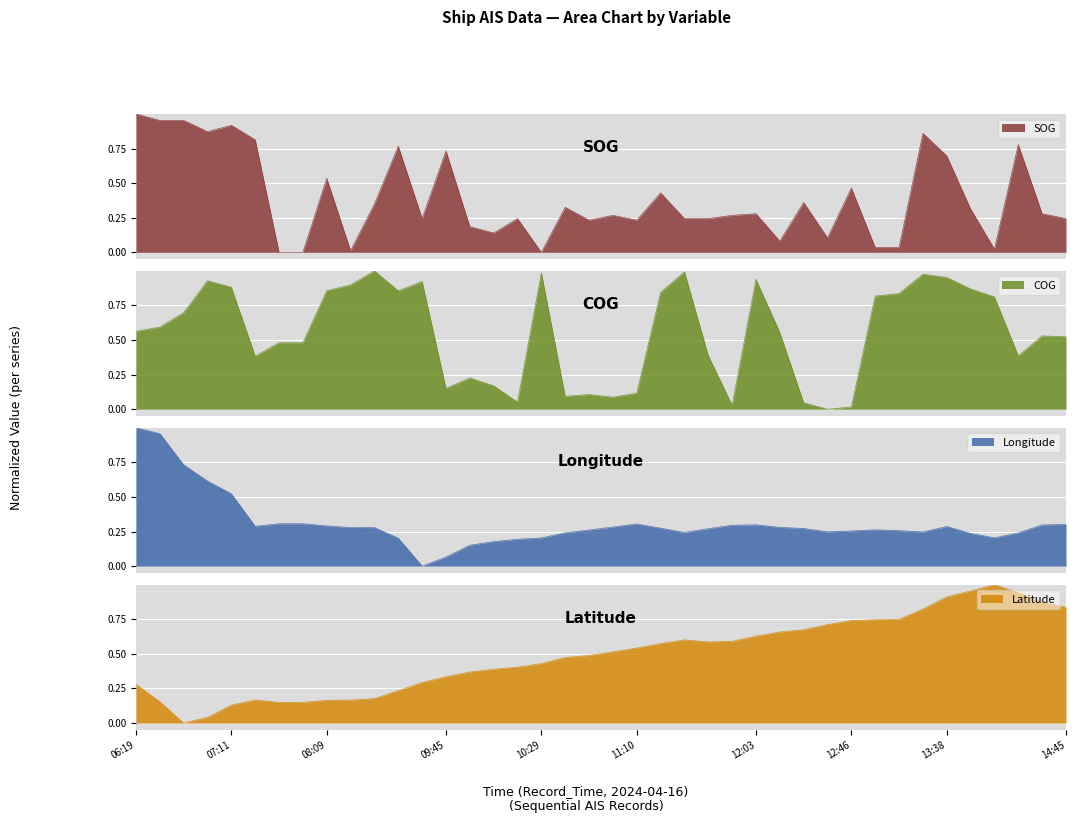

Reading right to left, transcribe all the data shown in this chart.

SOG: 14:45=0.2	14:35=0.3	14:23=0.8	14:13=0.0	13:48=0.3	13:38=0.7	13:18=0.9	13:08=0.0	12:57=0.0	12:46=0.5	12:35=0.1	12:24=0.4	12:14=0.1	12:03=0.3	11:53=0.3	11:42=0.2	11:32=0.2	11:21=0.4	11:10=0.2	11:00=0.3	10:49=0.2	10:39=0.3	10:29=0.0	10:18=0.2	10:06=0.1	09:56=0.2	09:45=0.7	09:04=0.2	08:41=0.8	08:31=0.3	08:21=0.0	08:09=0.5	07:59=0.0	07:46=0.0	07:34=0.8	07:11=0.9	07:01=0.9	06:50=1.0	06:30=1.0	06:19=1.0
COG: 14:45=0.5	14:35=0.5	14:23=0.4	14:13=0.8	13:48=0.9	13:38=1.0	13:18=1.0	13:08=0.8	12:57=0.8	12:46=0.0	12:35=0.0	12:24=0.0	12:14=0.6	12:03=0.9	11:53=0.0	11:42=0.4	11:32=1.0	11:21=0.8	11:10=0.1	11:00=0.1	10:49=0.1	10:39=0.1	10:29=1.0	10:18=0.1	10:06=0.2	09:56=0.2	09:45=0.2	09:04=0.9	08:41=0.9	08:31=1.0	08:21=0.9	08:09=0.9	07:59=0.5	07:46=0.5	07:34=0.4	07:11=0.9	07:01=0.9	06:50=0.7	06:30=0.6	06:19=0.6
Longitude: 14:45=0.3	14:35=0.3	14:23=0.2	14:13=0.2	13:48=0.2	13:38=0.3	13:18=0.2	13:08=0.3	12:57=0.3	12:46=0.3	12:35=0.2	12:24=0.3	12:14=0.3	12:03=0.3	11:53=0.3	11:42=0.3	11:32=0.2	11:21=0.3	11:10=0.3	11:00=0.3	10:49=0.3	10:39=0.2	10:29=0.2	10:18=0.2	10:06=0.2	09:56=0.2	09:45=0.1	09:04=0.0	08:41=0.2	08:31=0.3	08:21=0.3	08:09=0.3	07:59=0.3	07:46=0.3	07:34=0.3	07:11=0.5	07:01=0.6	06:50=0.7	06:30=1.0	06:19=1.0
Latitude: 14:45=0.8	14:35=0.9	14:23=0.9	14:13=1.0	13:48=1.0	13:38=0.9	13:18=0.8	13:08=0.7	12:57=0.7	12:46=0.7	12:35=0.7	12:24=0.7	12:14=0.7	12:03=0.6	11:53=0.6	11:42=0.6	11:32=0.6	11:21=0.6	11:10=0.5	11:00=0.5	10:49=0.5	10:39=0.5	10:29=0.4	10:18=0.4	10:06=0.4	09:56=0.4	09:45=0.3	09:04=0.3	08:41=0.2	08:31=0.2	08:21=0.2	08:09=0.2	07:59=0.1	07:46=0.1	07:34=0.2	07:11=0.1	07:01=0.0	06:50=0.0	06:30=0.2	06:19=0.3